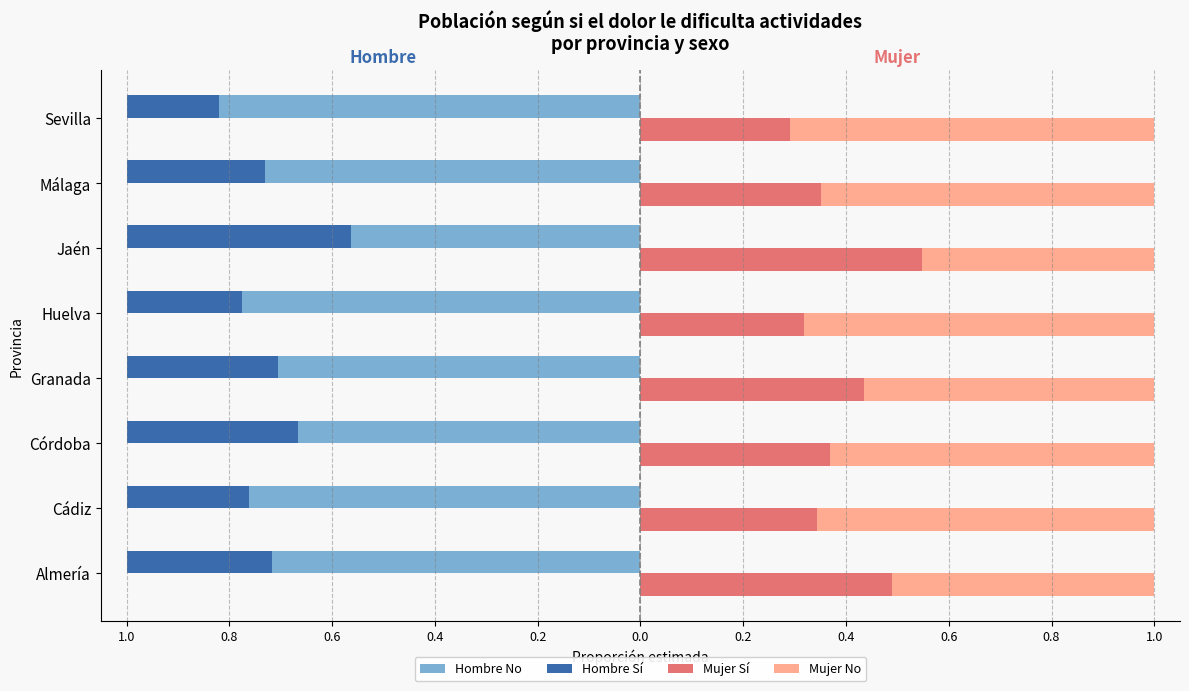

The Hombre Sí series shows -0.3 at Granada. True or false?

True